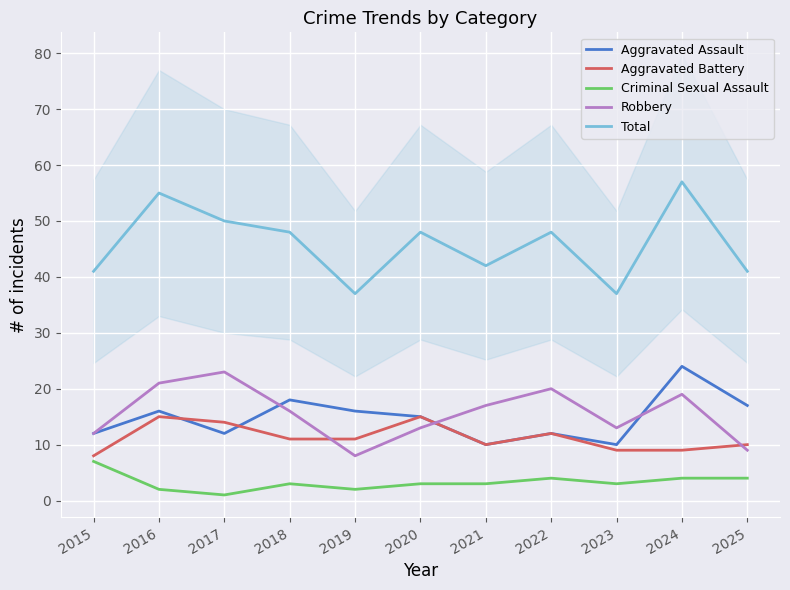

What is the greatest value displayed?

57